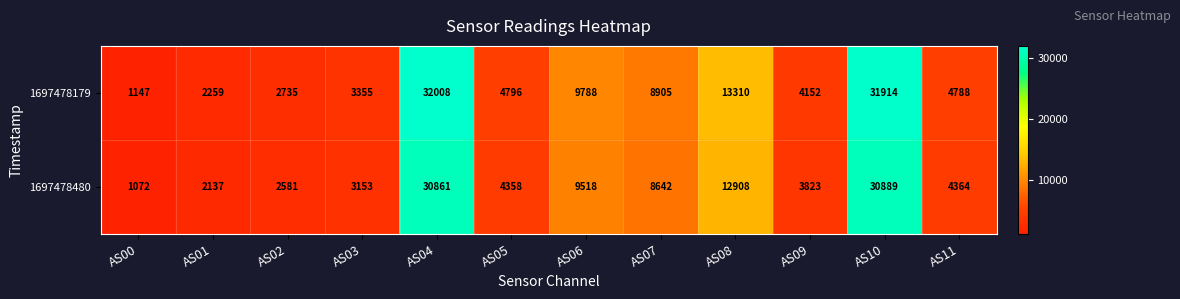

Where does the 1697478480 series first go above 4364?

AS04